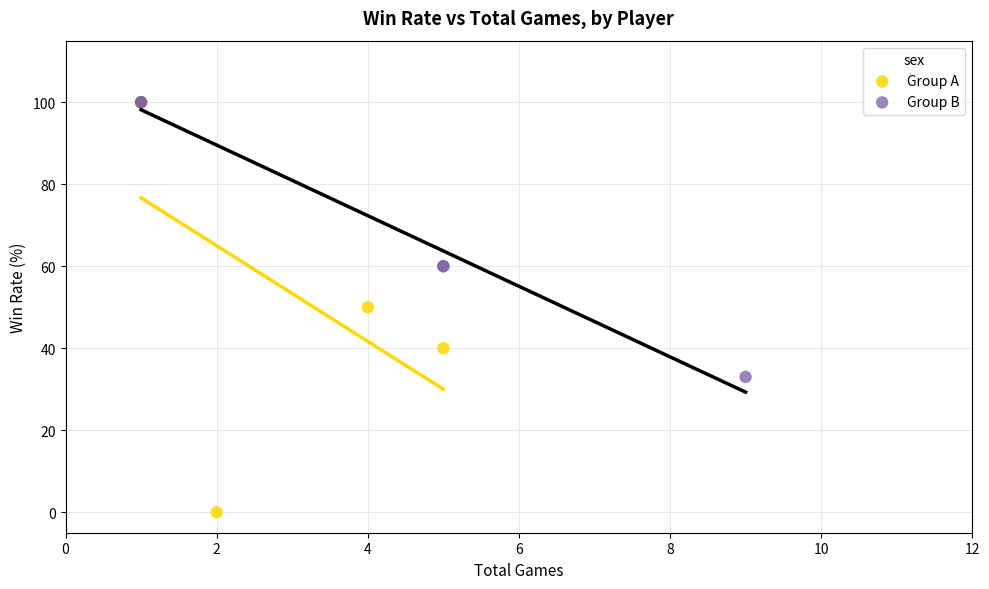

Which series reaches the minimum Y coordinate?

Group A